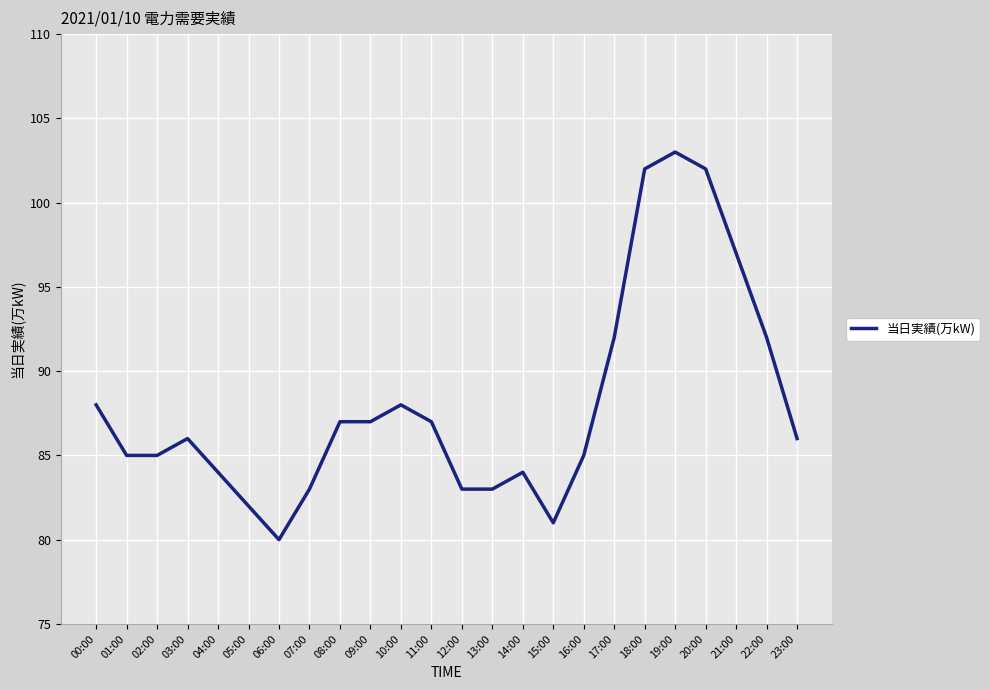

How many series are shown in this chart?

1